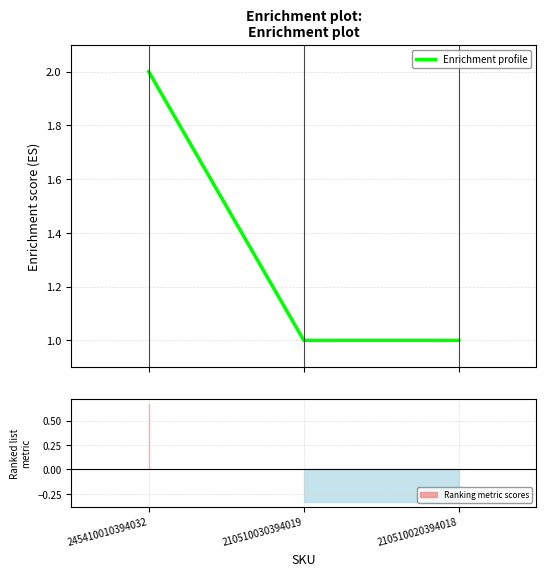

What is the maximum value shown in the chart?

2